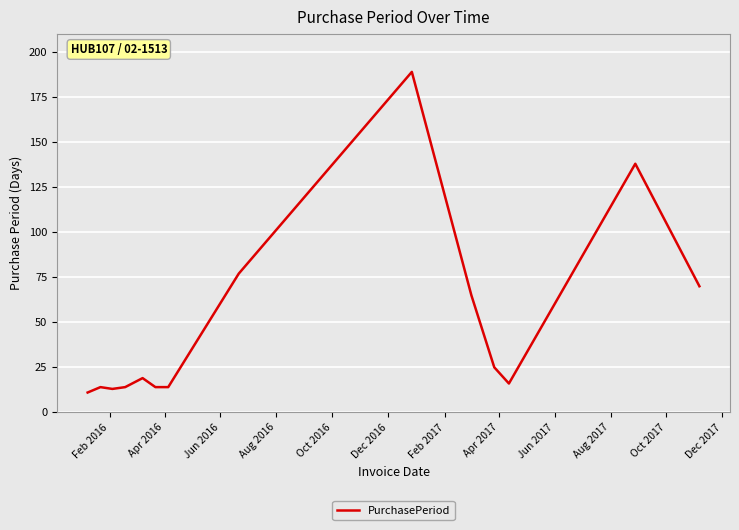

What is the difference between the maximum and minimum values?

178